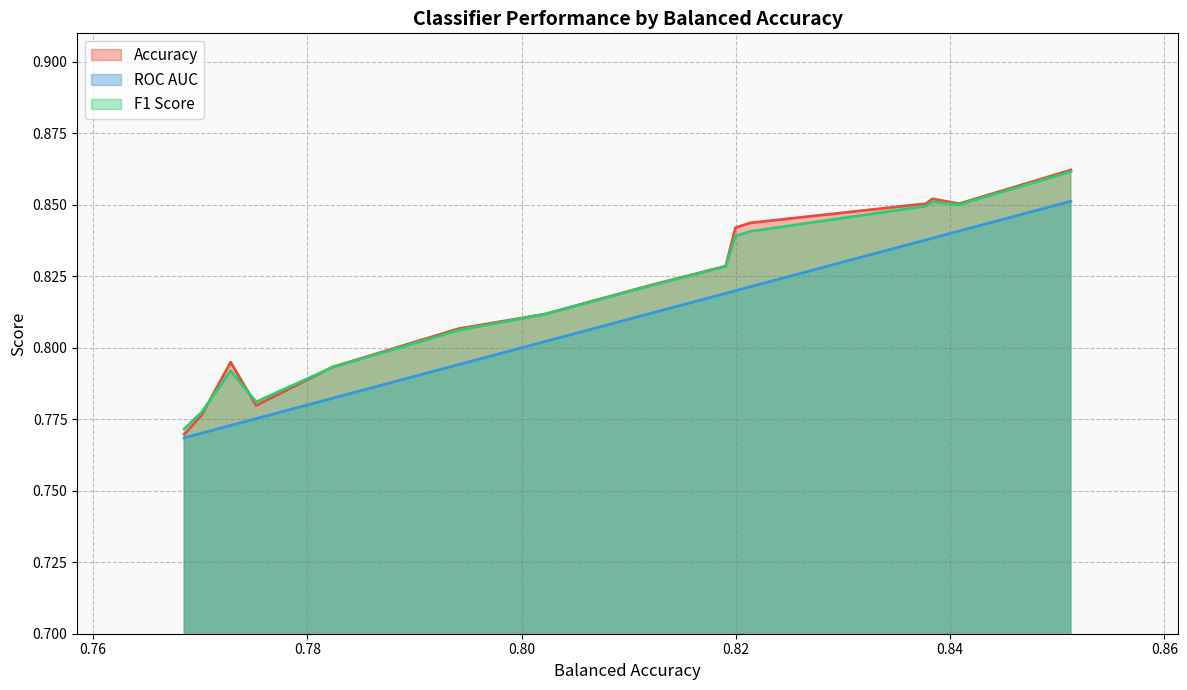

What are all the series names shown in the legend?

Accuracy, ROC AUC, F1 Score